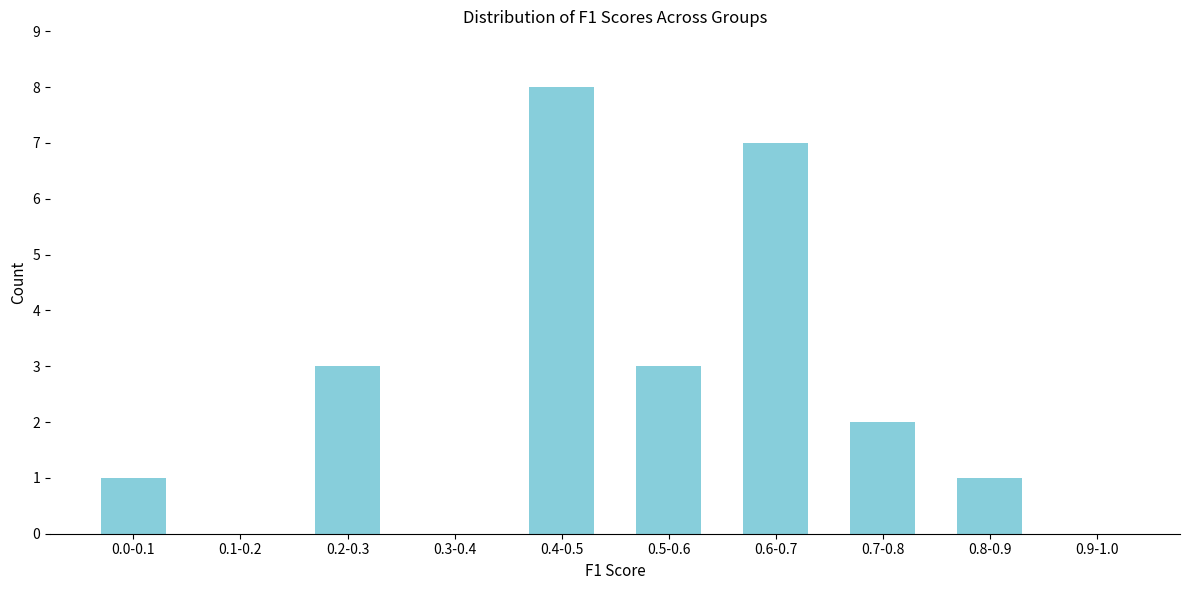

Reading right to left, what are all the values shown in this chart?

0.9-1.0=0	0.8-0.9=1	0.7-0.8=2	0.6-0.7=7	0.5-0.6=3	0.4-0.5=8	0.3-0.4=0	0.2-0.3=3	0.1-0.2=0	0.0-0.1=1